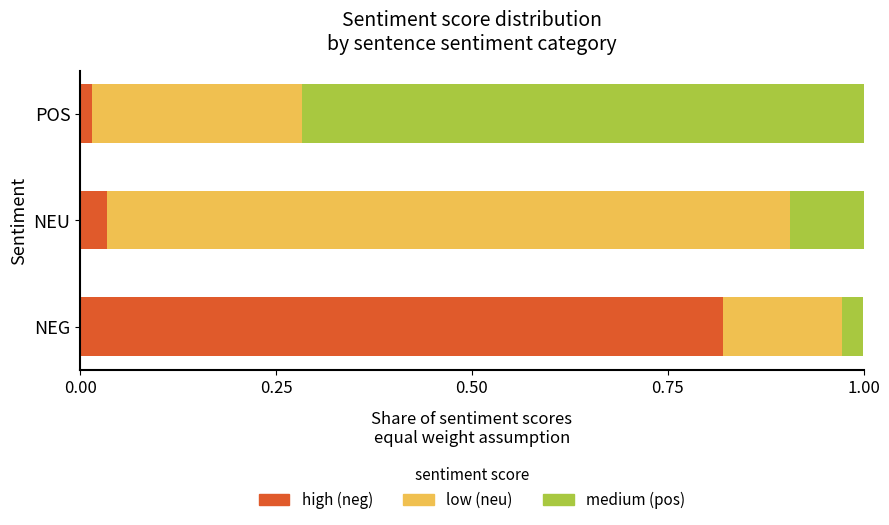

Which category has the highest value in the high (neg) series?

NEG